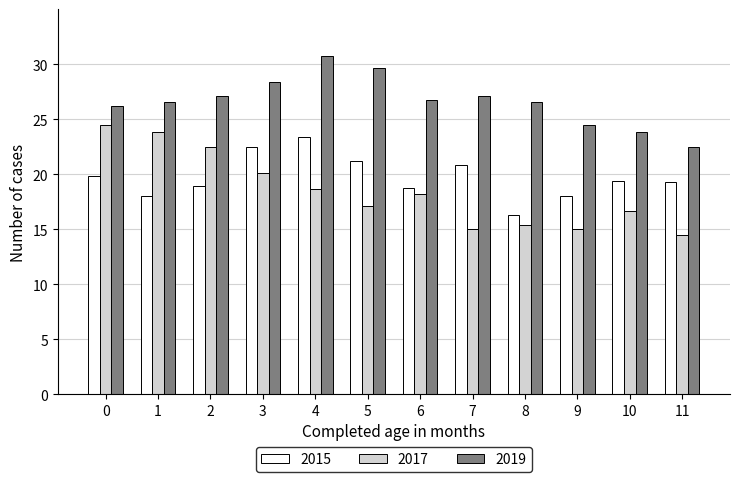

What is the sum of the 2017 values at 4 and 6?

36.9